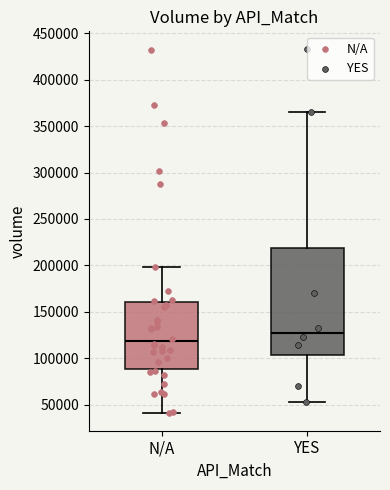

Reading left to right, transcribe this box plot: for each box, give where its median line is, the range the box spans, and where its two whiskers end, as read against the y-axis. The values are not printed on the chart, so give them approximately, as read against the axis.

N/A: median 120000, box 90000 to 160000, whiskers 40000 to 200000
YES: median 125000, box 105000 to 220000, whiskers 55000 to 365000